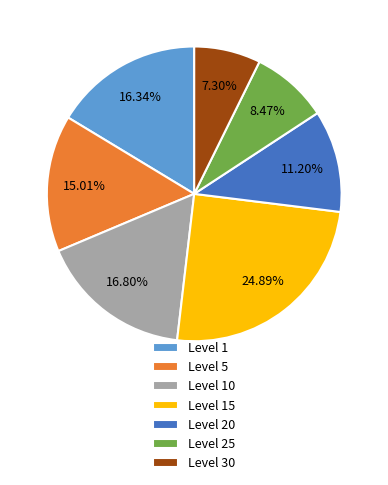

Approximately how many times larger is the value at Level 5 compared to Level 10?

0.9